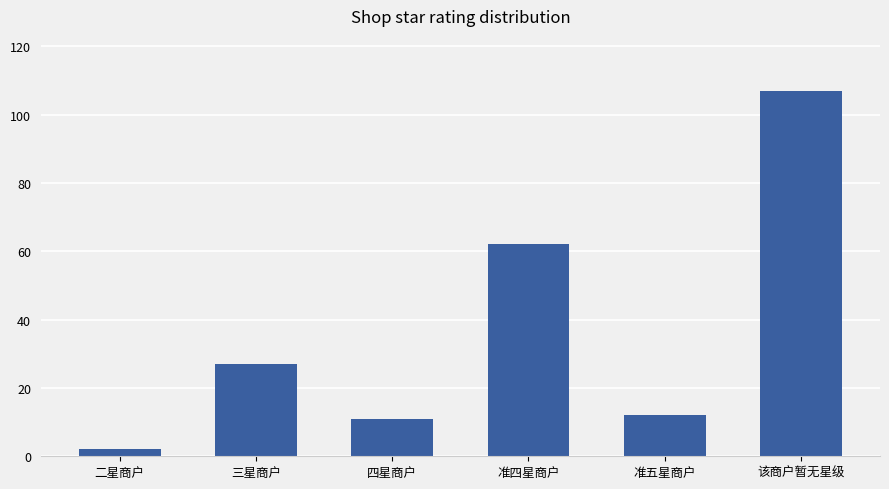

List the labels in order of value, largest first.

该商户暂无星级, 准四星商户, 三星商户, 准五星商户, 四星商户, 二星商户